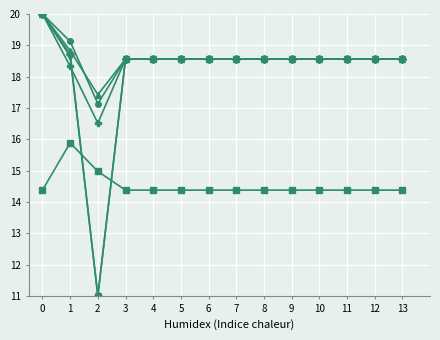

What is the total value across all series at 7?

107.2